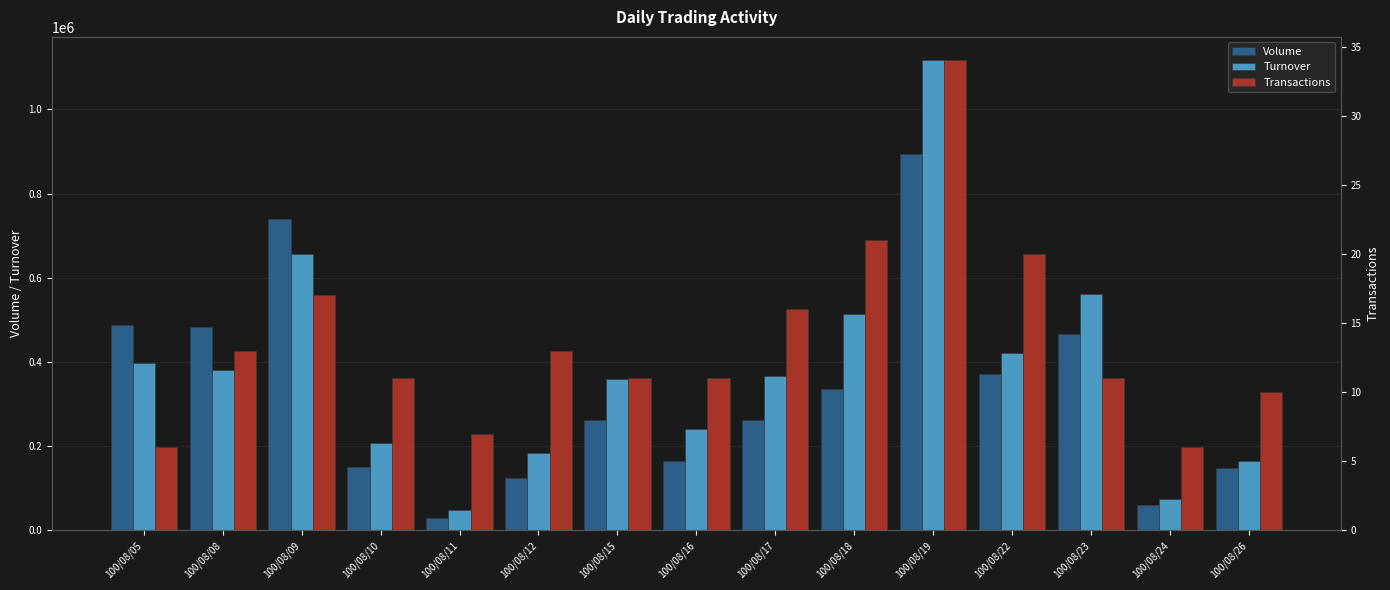

What is the difference between the Transactions values at 100/08/11 and 100/08/22?

13